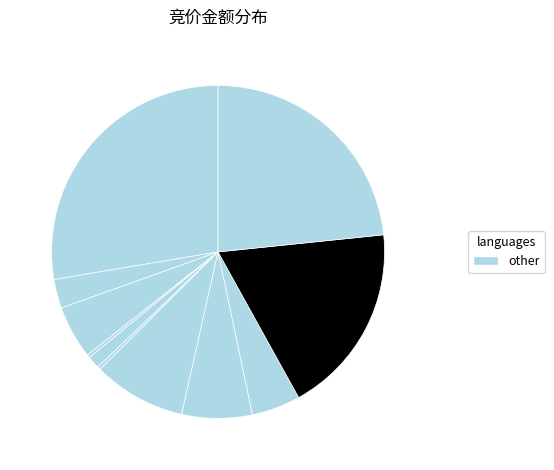

Does any single category account for the majority?

No